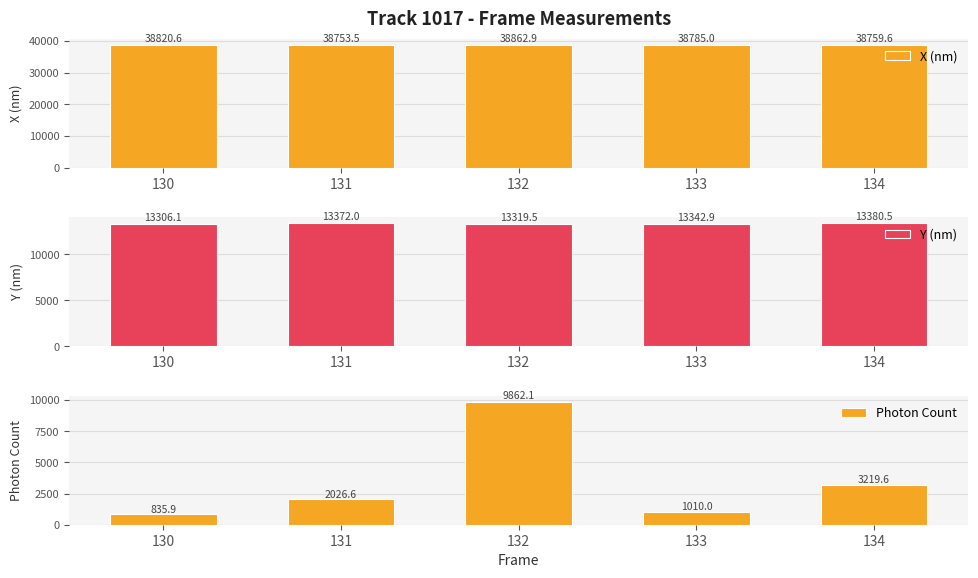

At which label does X (nm) first exceed 38785?

130